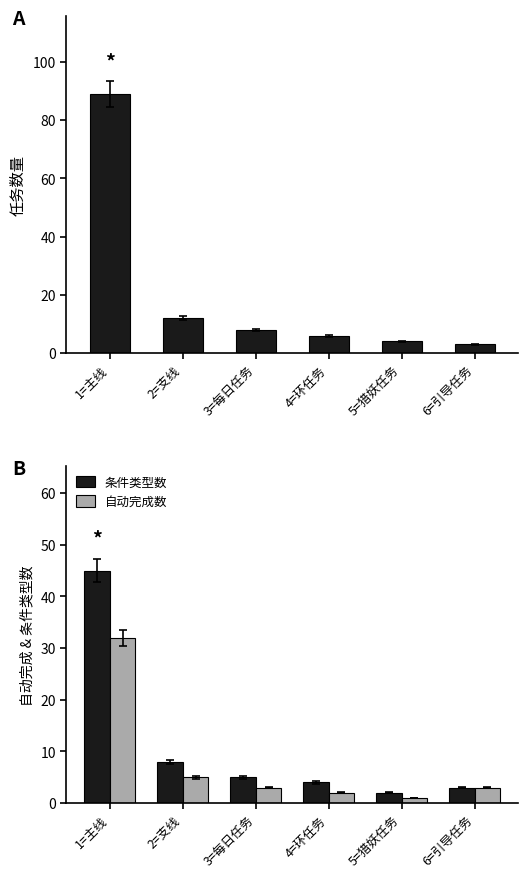

What is the value of the 任务数量 bar at the 6th from the left?

3